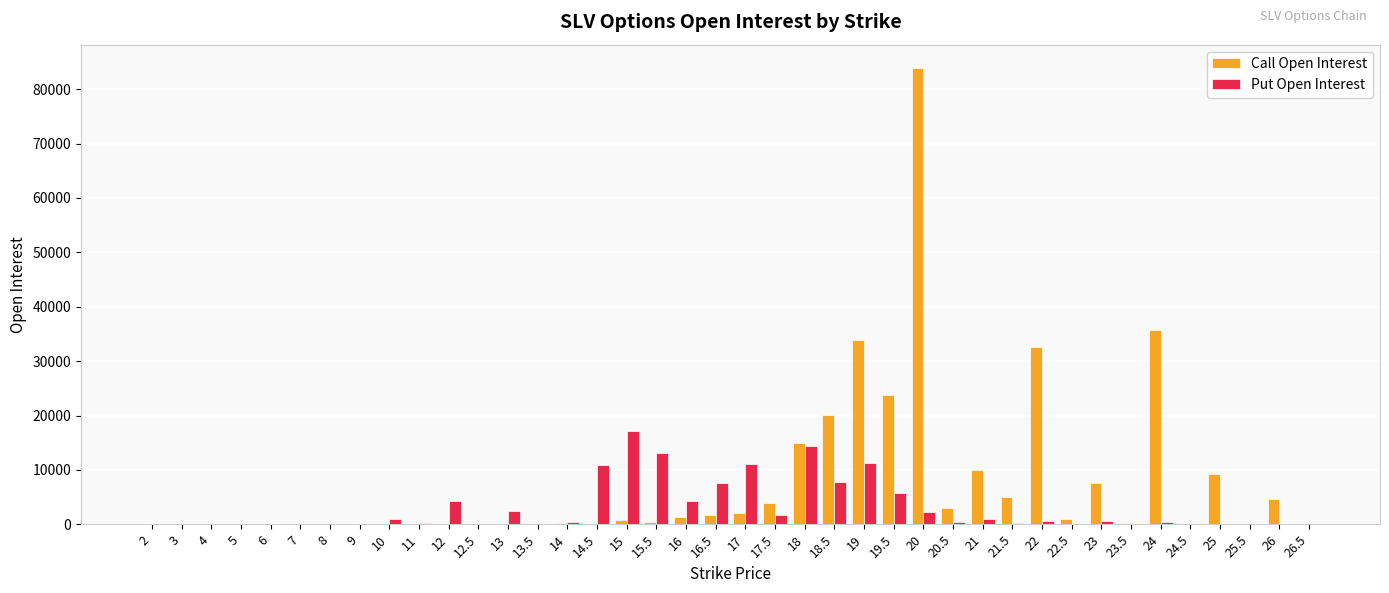

What is the sum of all Call Open Interest values?

296097